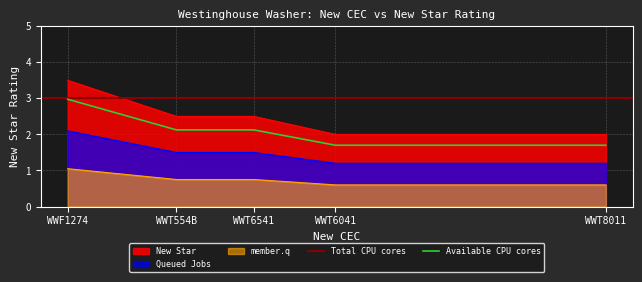

True or false: Available CPU cores and New Star cross at least once.

False